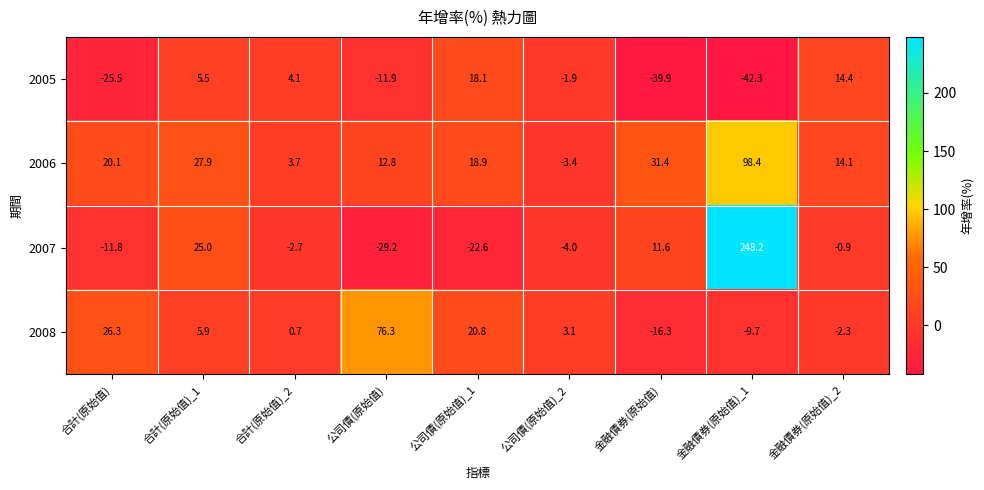

What is the total value across all series at 合計(原始值)_2?

5.8